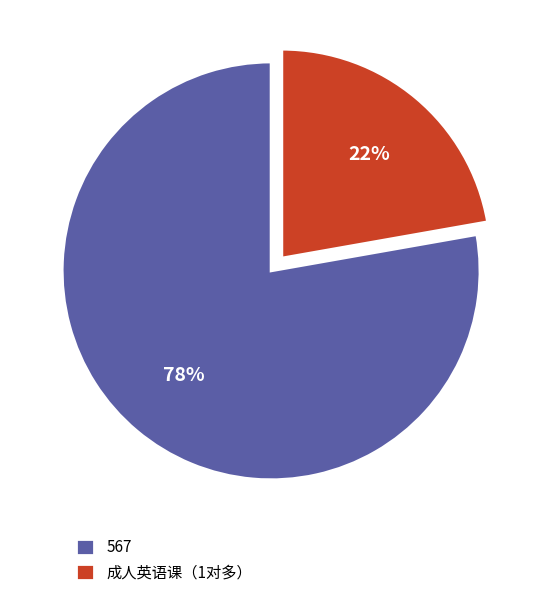

Rank the categories by value from lowest to highest.

成人英语课（1对多）, 567